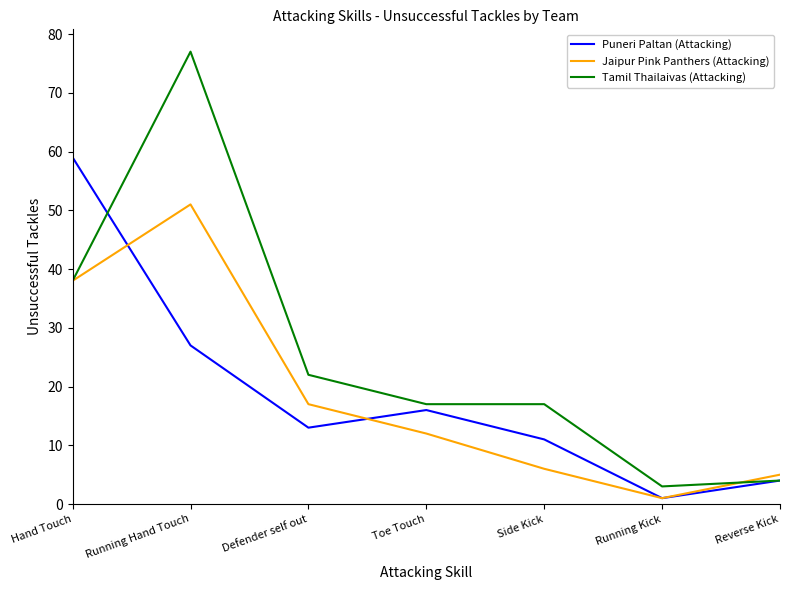

How many lines are shown in the chart?

3